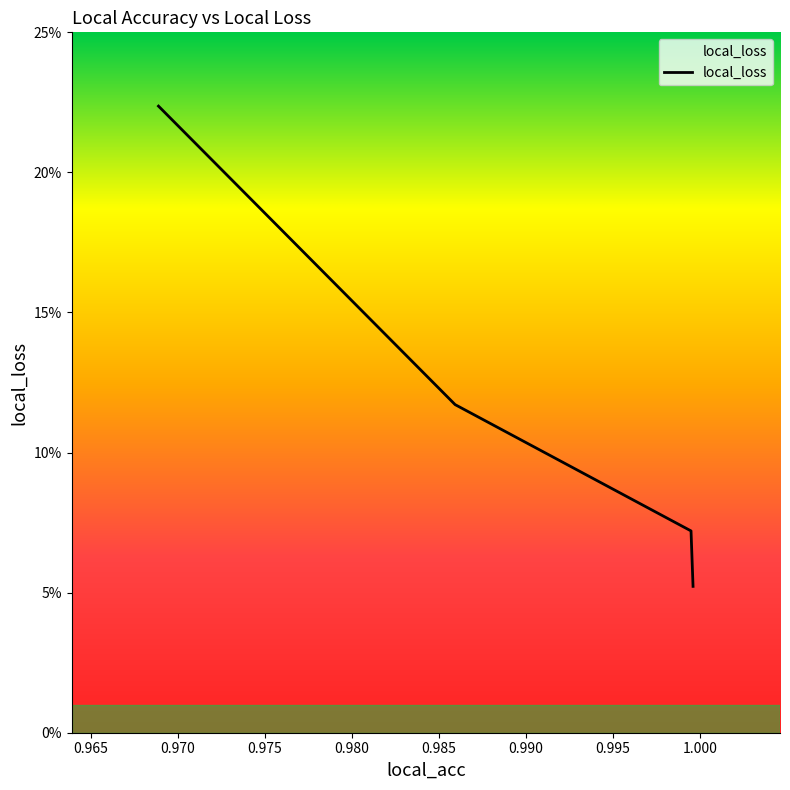

Does the chart have visible grid lines?

No